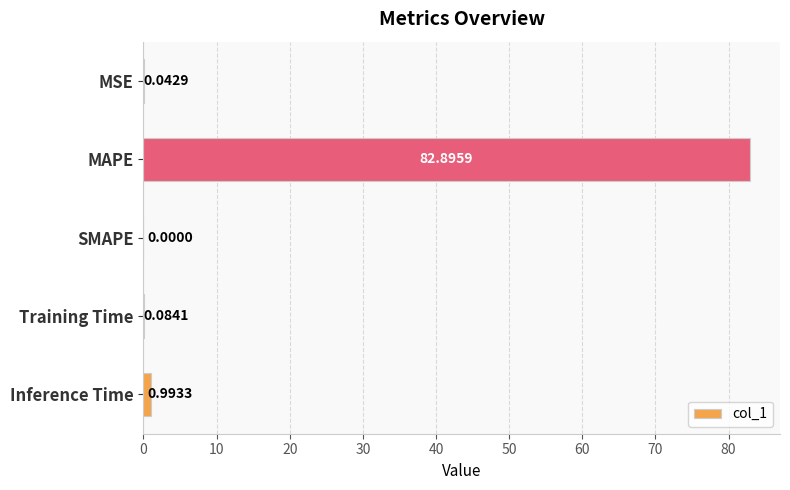

How many data points are above 0?

4